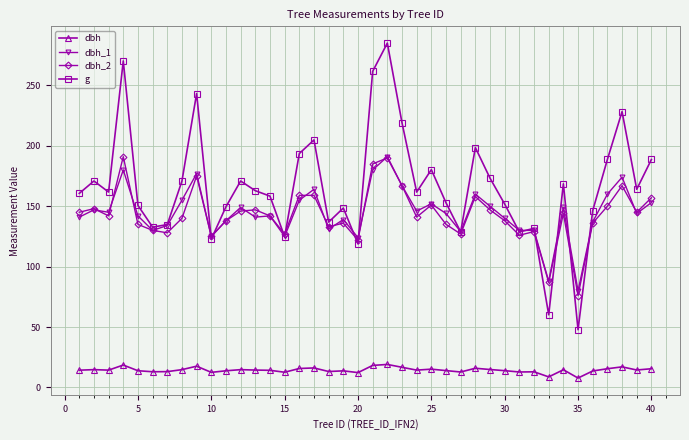

At how many categories does at least one series exceed 59?

40